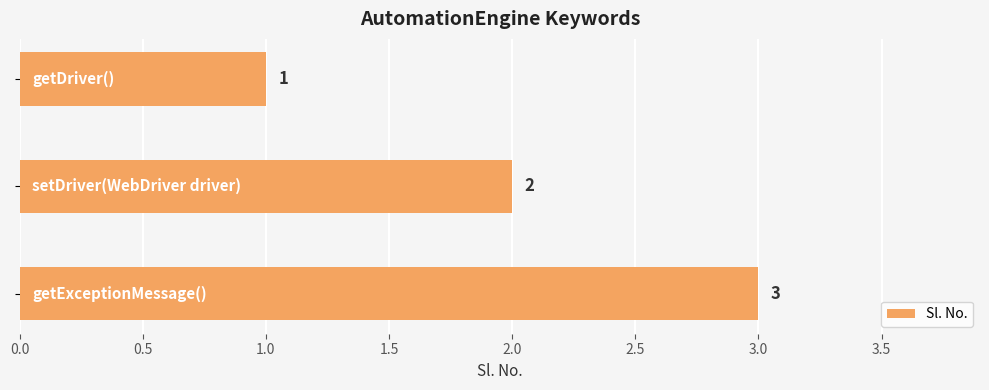

What is the smallest value displayed?

1